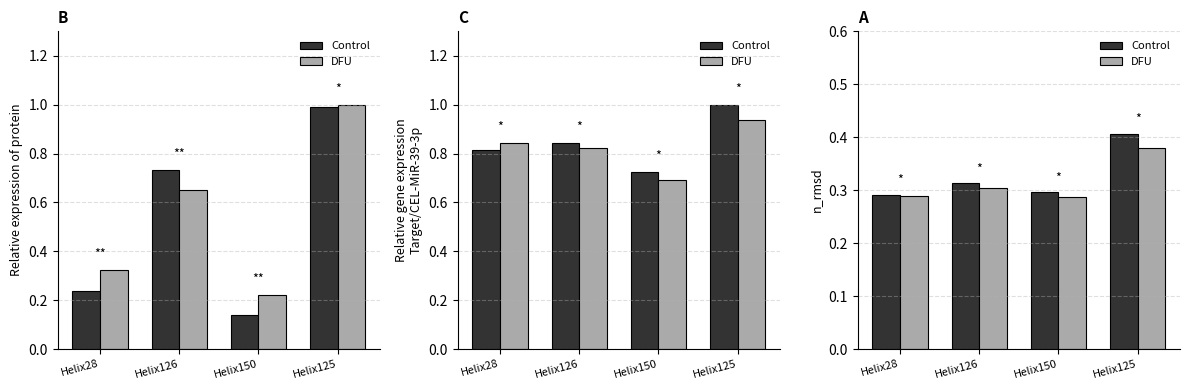

At which label is DFU closest to 0?

Helix150